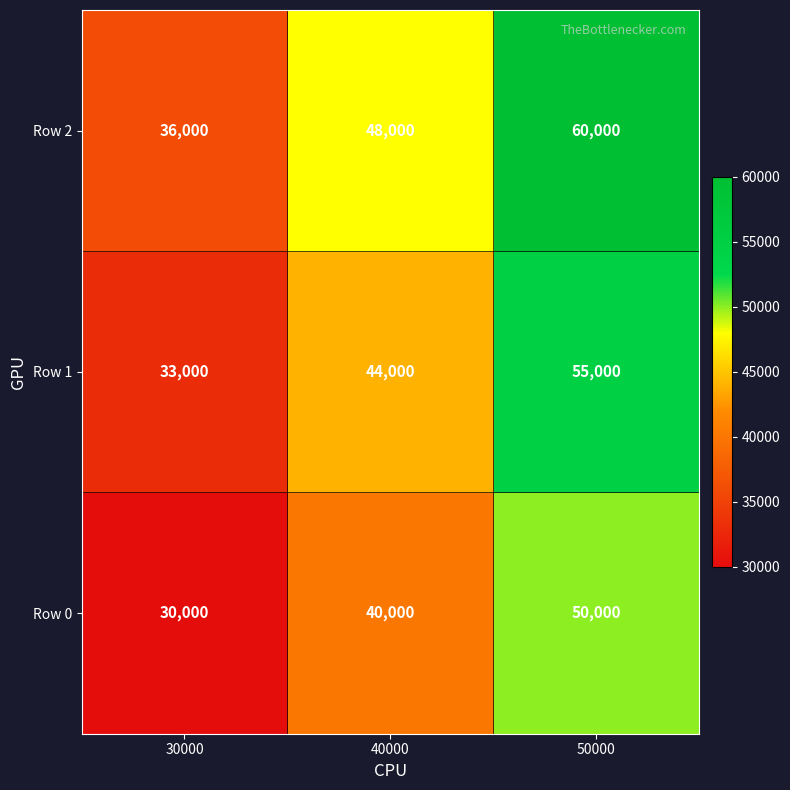

Reading left to right, what are all the values shown in this chart?

Row 2: 36000	48000	60000
Row 1: 33000	44000	55000
Row 0: 30000	40000	50000